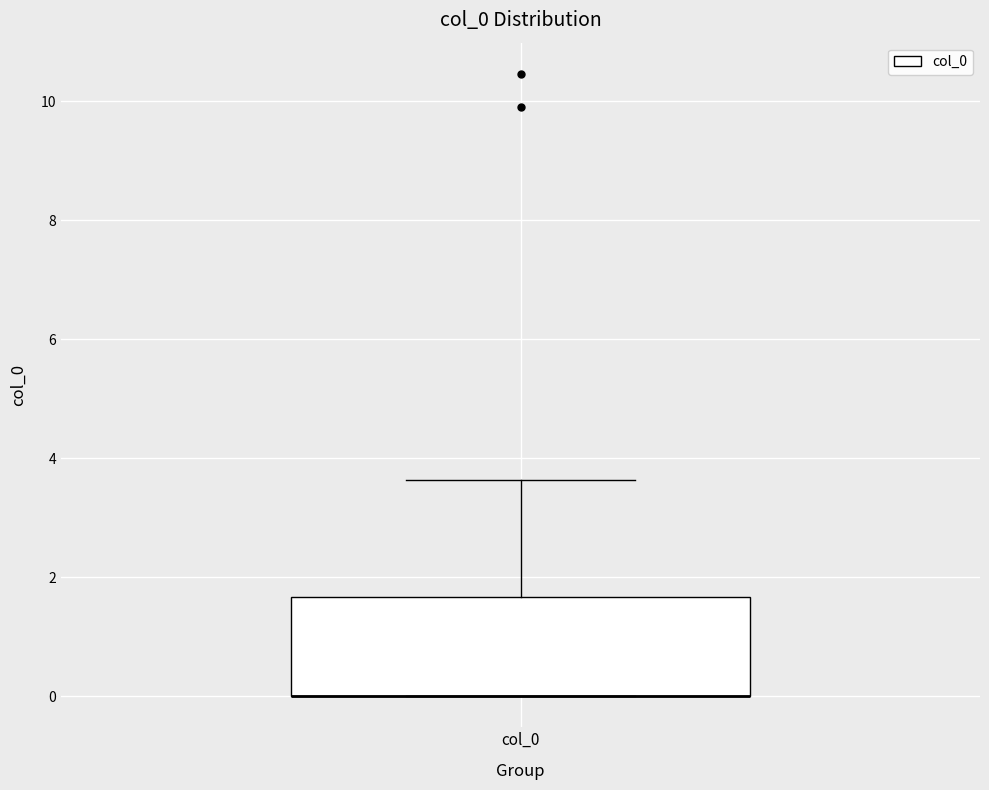

Transcribe this box plot: give where the median line is, the range the box spans, and where the two whiskers end, as read against the y-axis. The values are not printed on the chart, so give them approximately, as read against the axis.

median 0.0 (drawn on the box's lower edge), box 0.0 to 1.6, whiskers 0.0 to 3.6